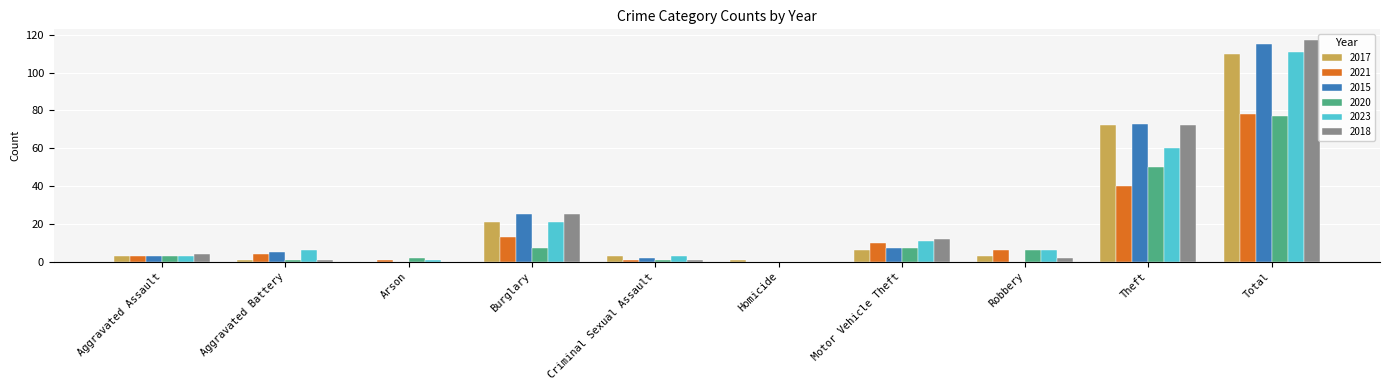

Which series changed the most between Aggravated Assault and Homicide?

2018